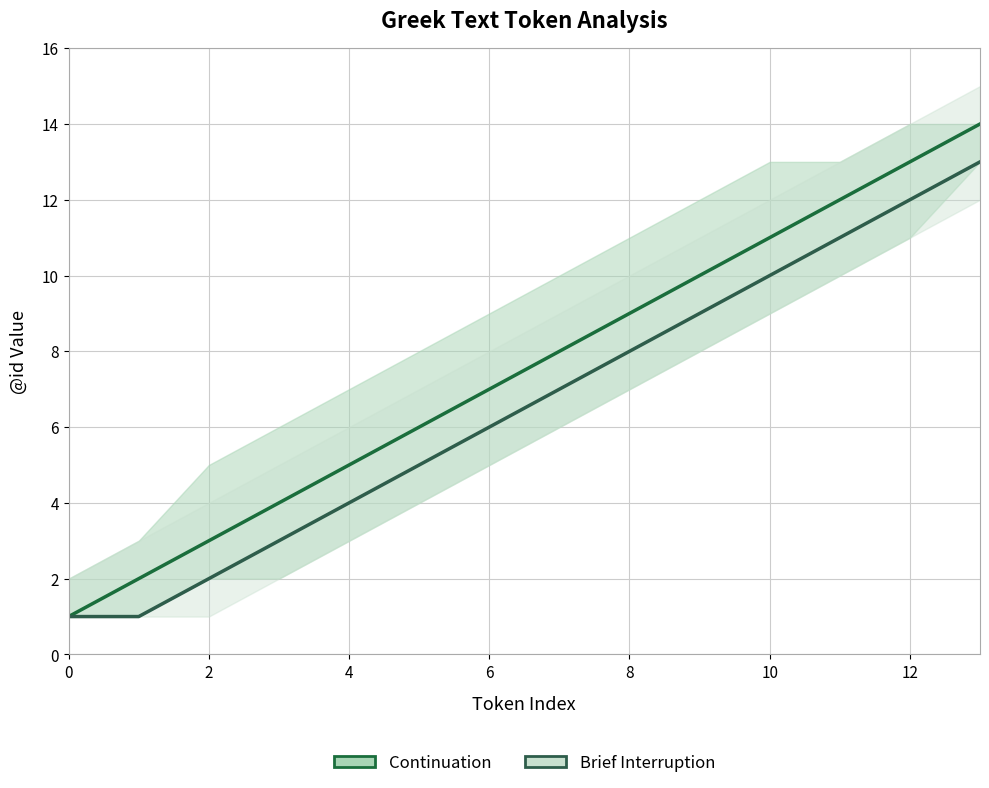

Is the value of Continuation at 10 greater than the value of Brief Interruption at 10?

Yes